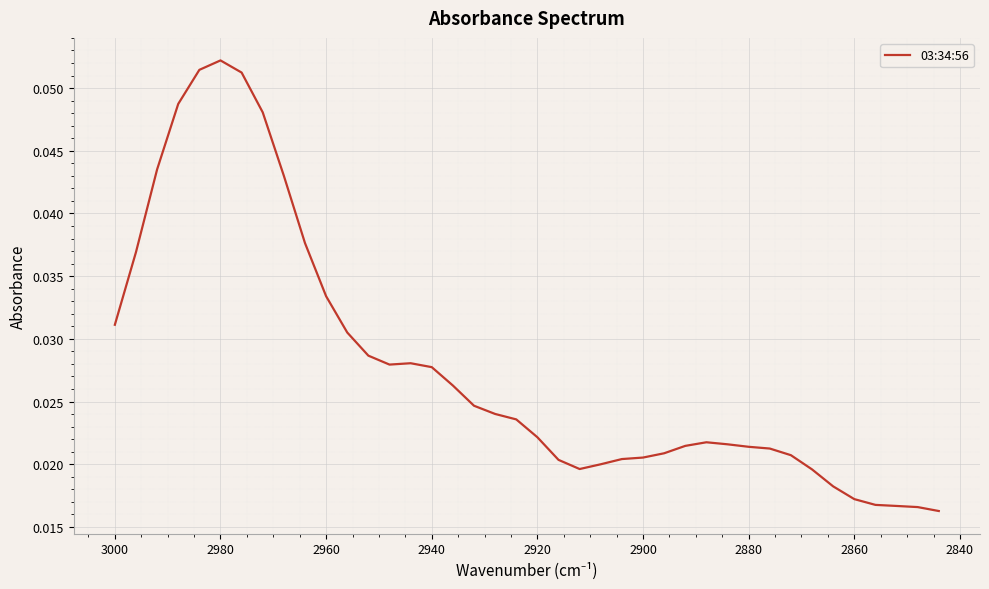

Between 3000 and 2980, which is larger?

2980